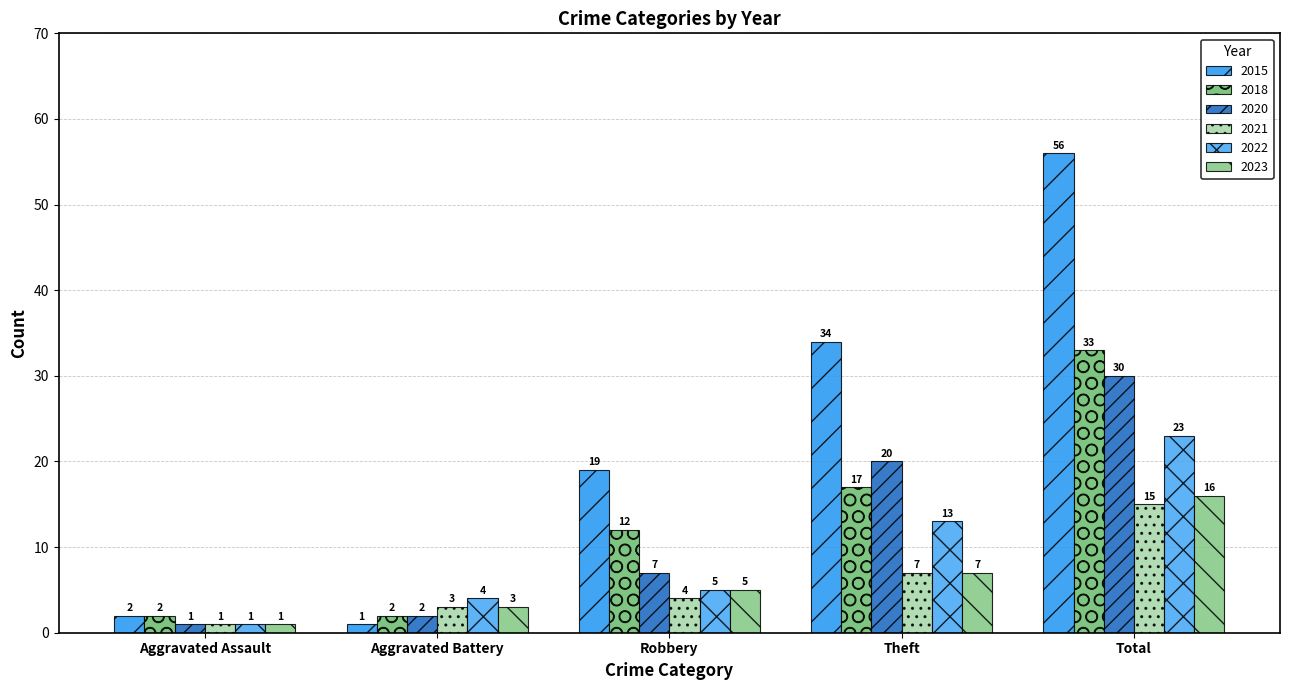

At which label is 2022 closest to 12?

Theft